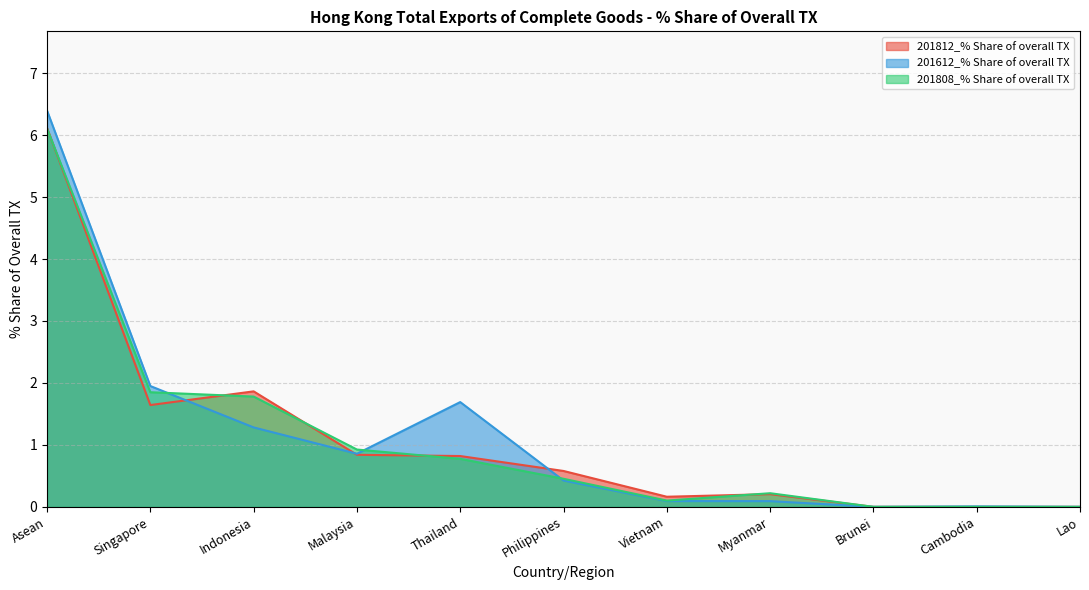

Where is the first local maximum for 201808_% Share of overall TX?

Myanmar